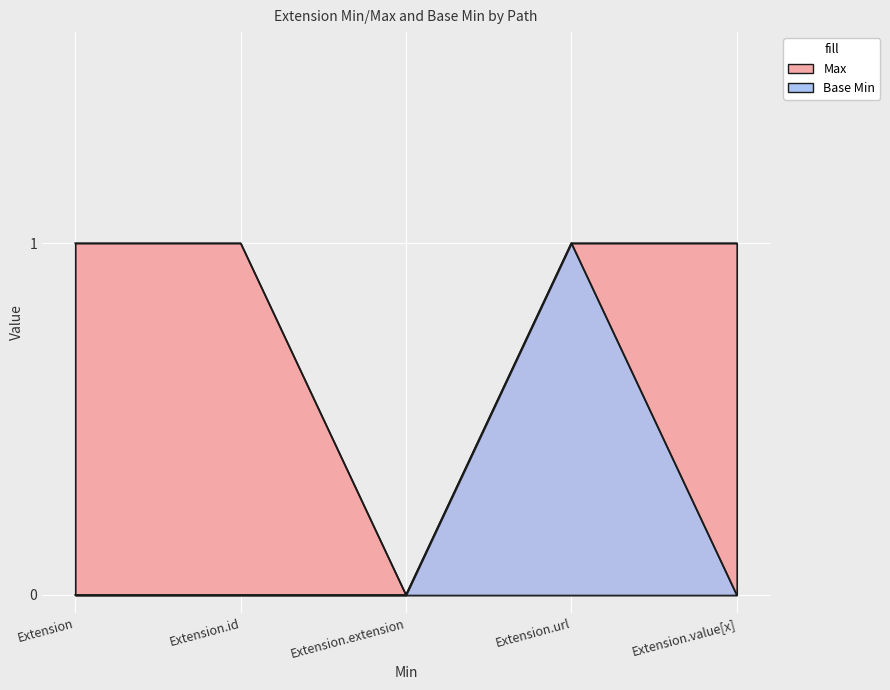

Which category has the highest value in the Max series?

Extension